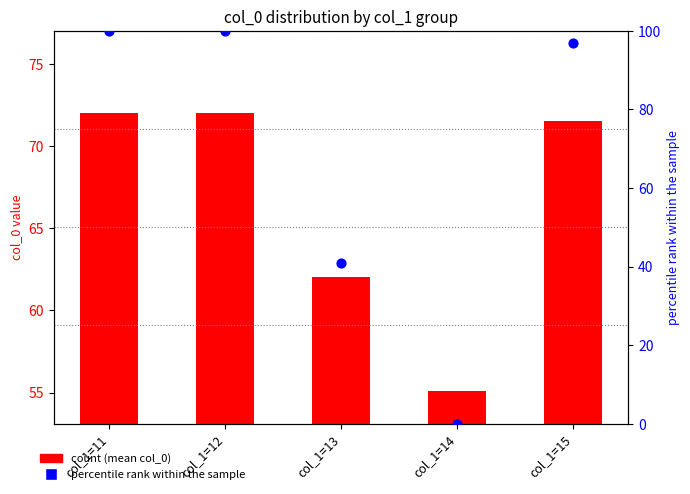

Which series reaches the minimum Y coordinate?

percentile rank within the sample